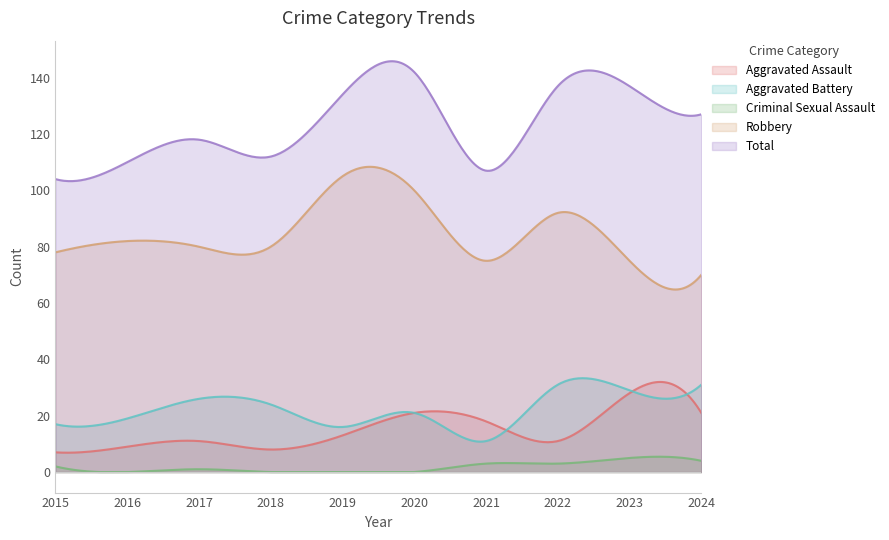

What is the spread (max minus min) of values at 2022?

134